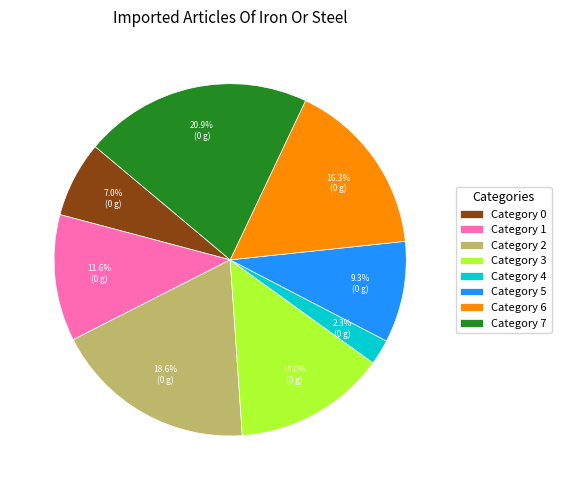

How many slices are in this pie chart?

8